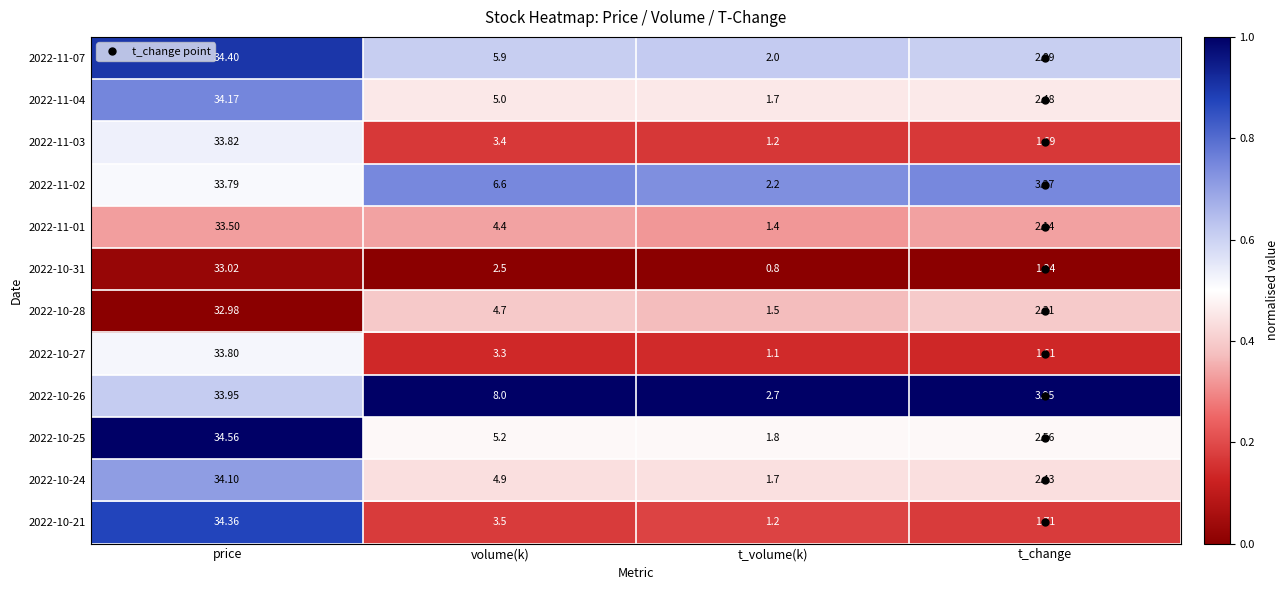

Is the value of 2022-11-03 at t_volume(k) greater than the value of 2022-11-04 at price?

No